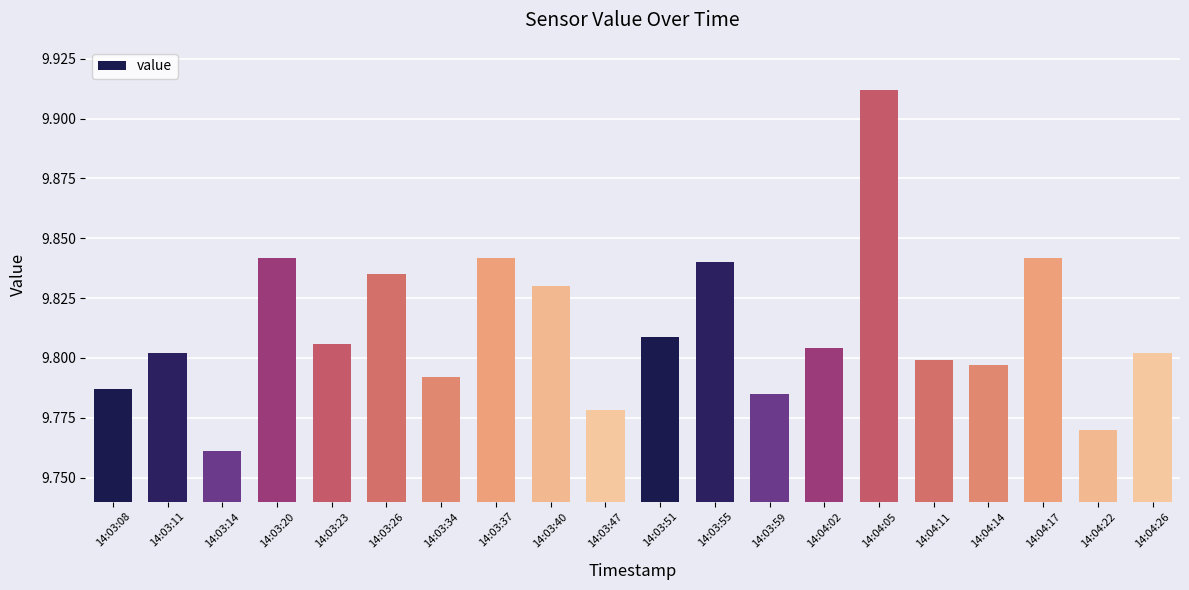

Which label corresponds to the smallest value in the chart?

14:03:14